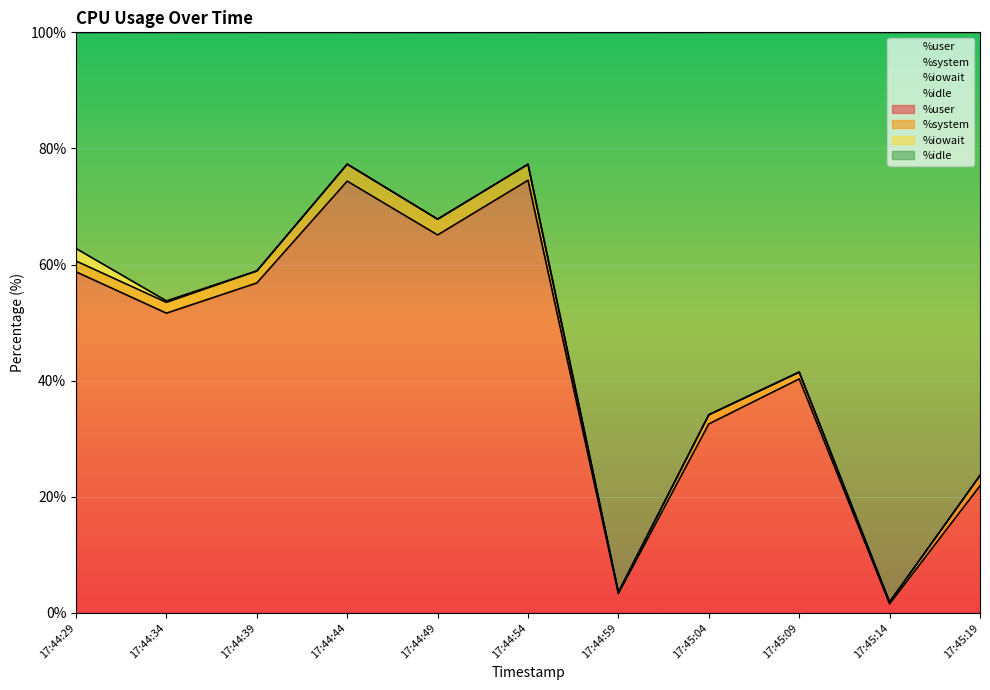

How many data points does each series have?

11